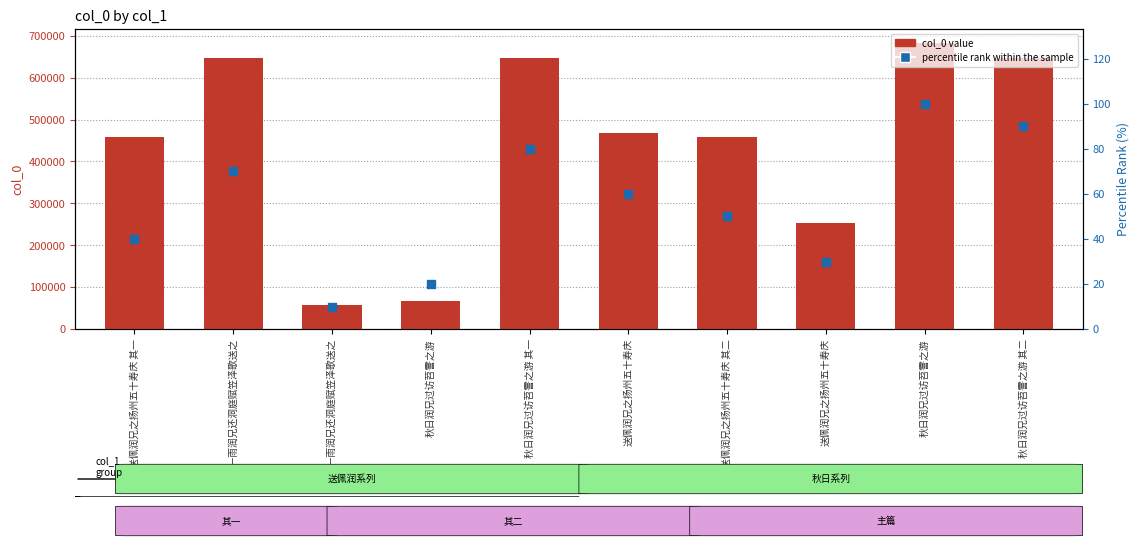

Which series has the largest Y range (max minus min)?

col_0 value